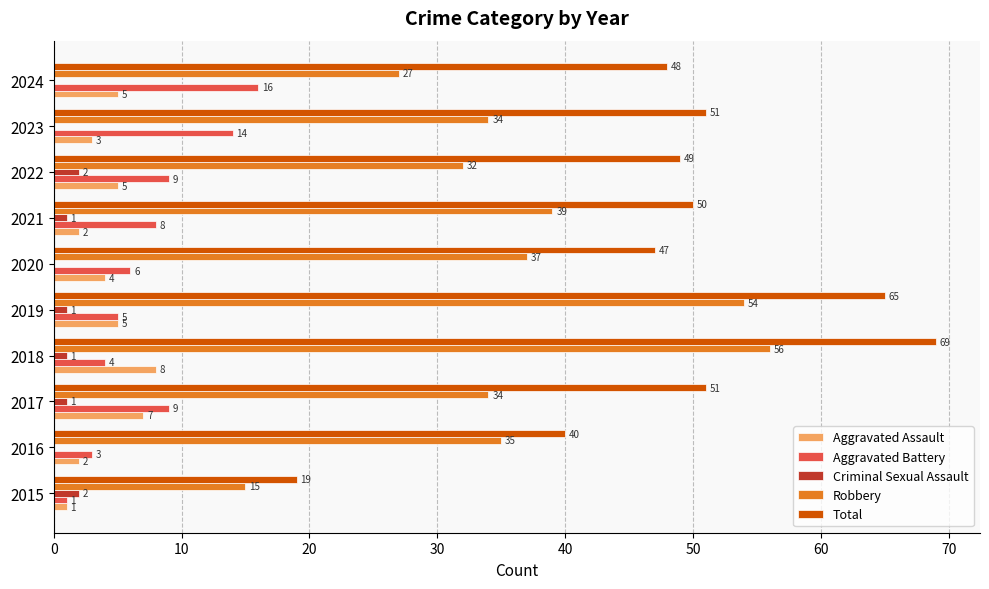

The Robbery series shows 44 at 2024. True or false?

False